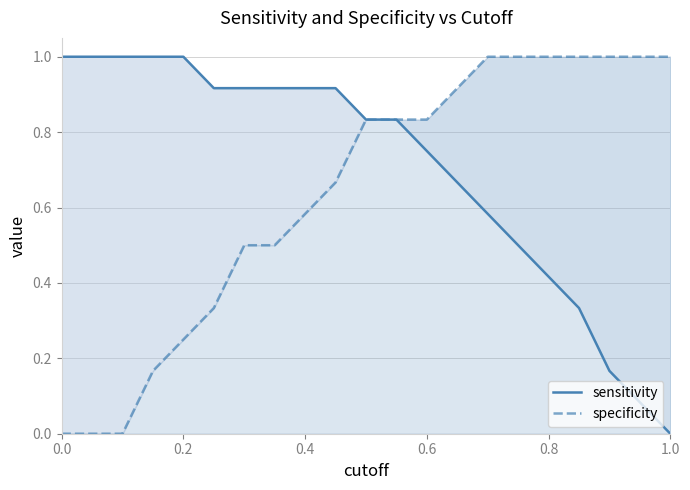

True or false: specificity and sensitivity intersect in this chart.

False